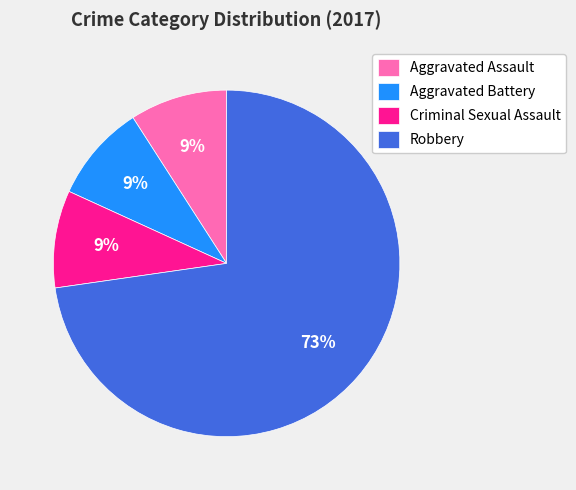

To the nearest percent, what portion does Robbery represent?

73%